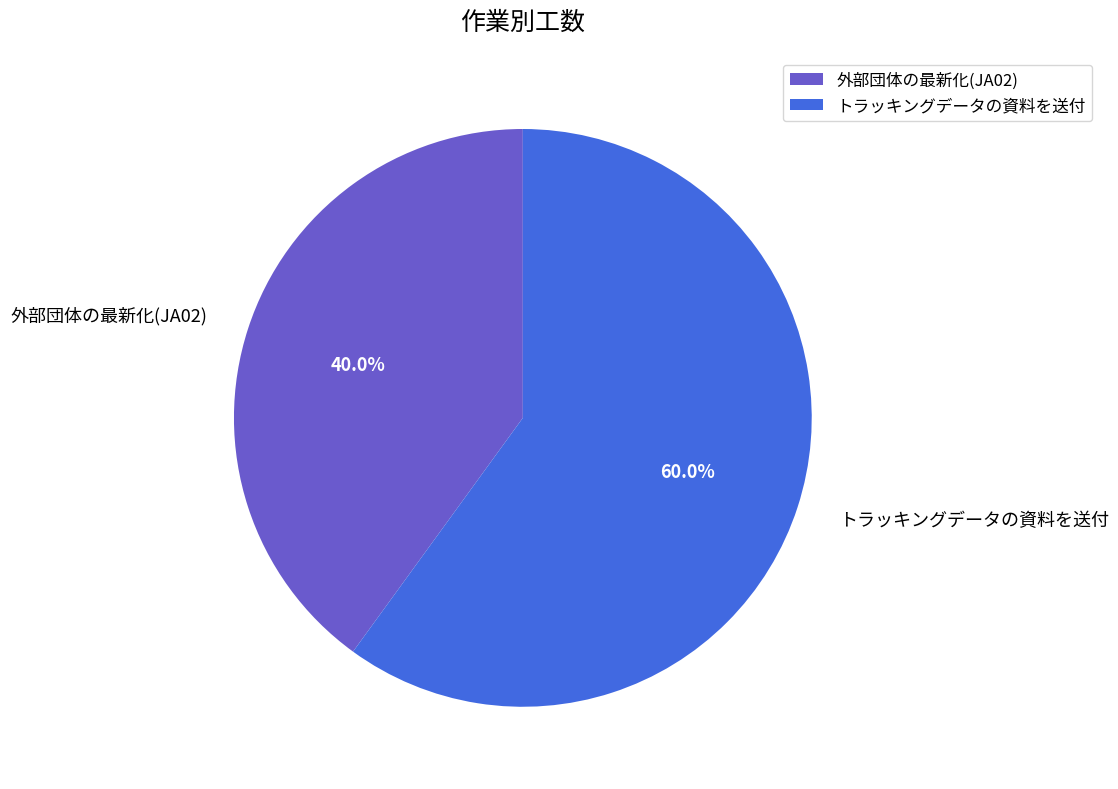

Approximately how many times larger is the value at トラッキングデータの資料を送付 compared to 外部団体の最新化(JA02)?

1.5